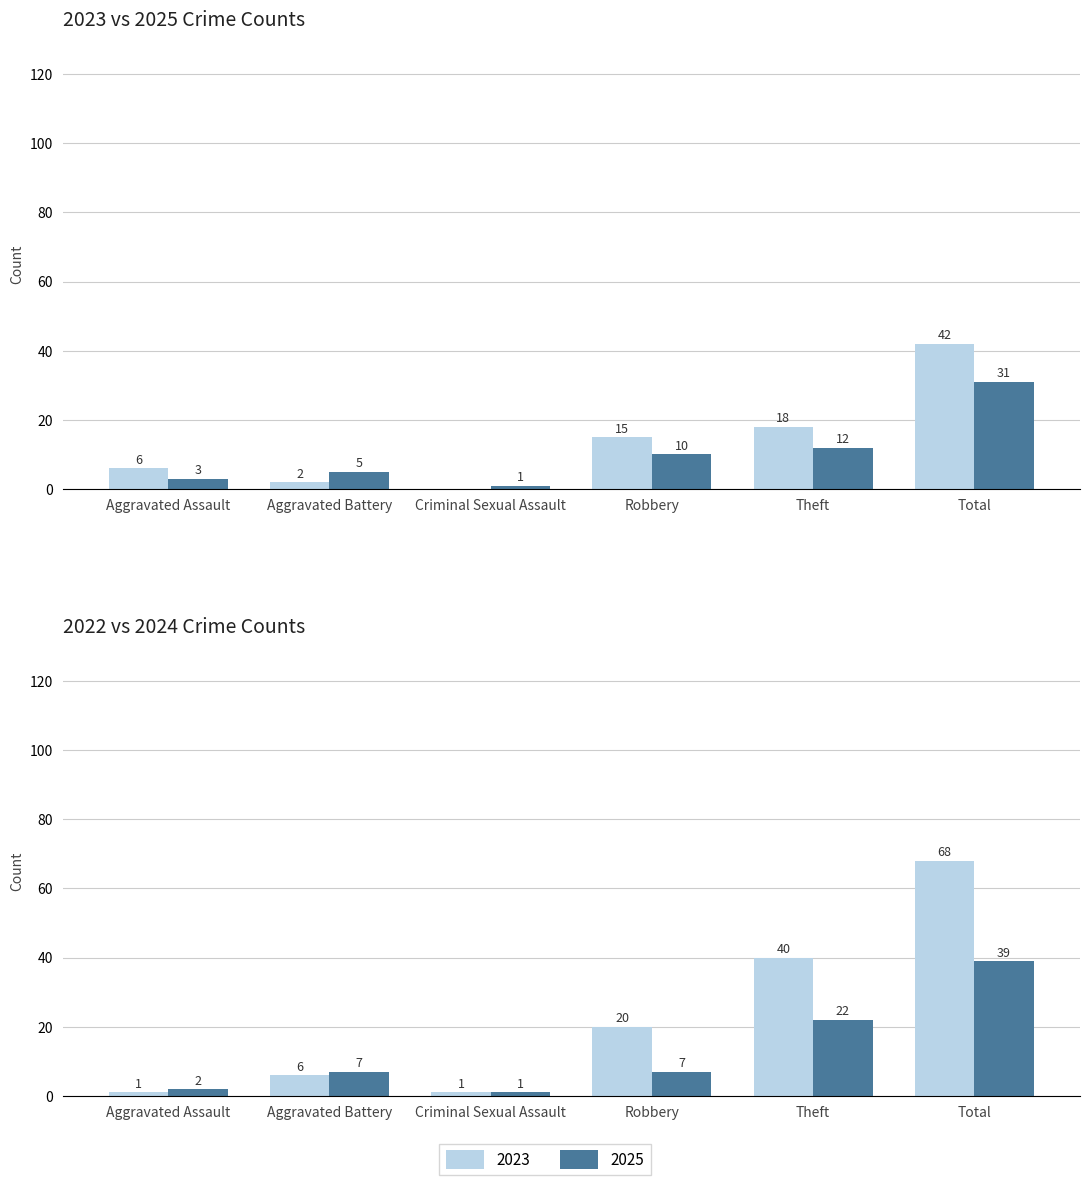

What is the difference between the 2022 values at Theft and Aggravated Battery?

34